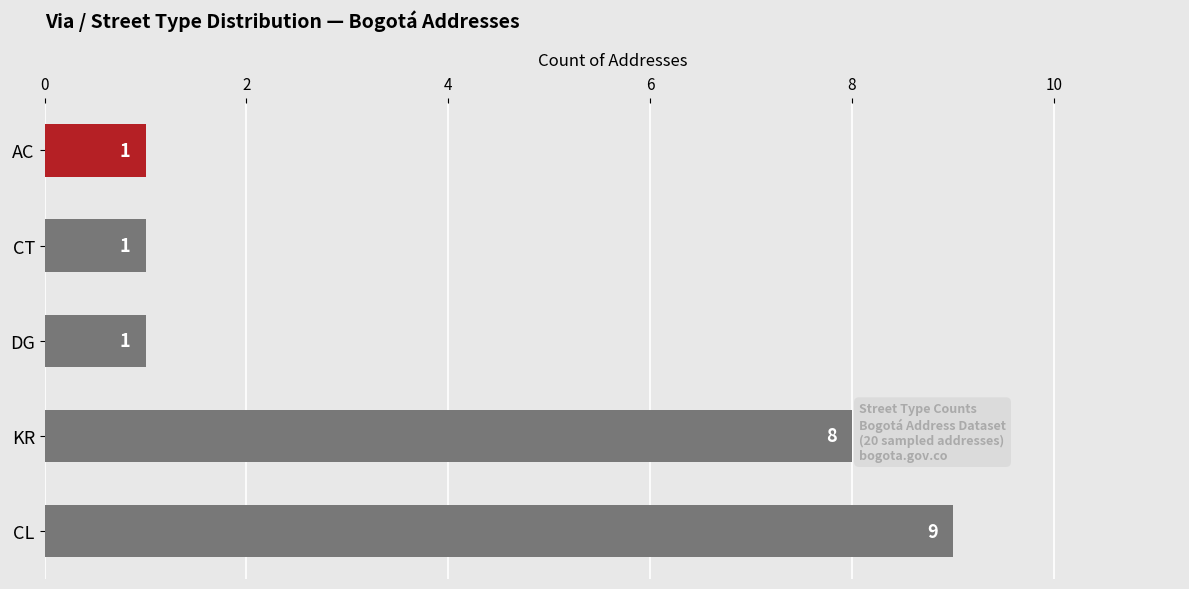

Reading bottom to top, list all the values displayed in this chart.

CL=9	KR=8	DG=1	CT=1	AC=1